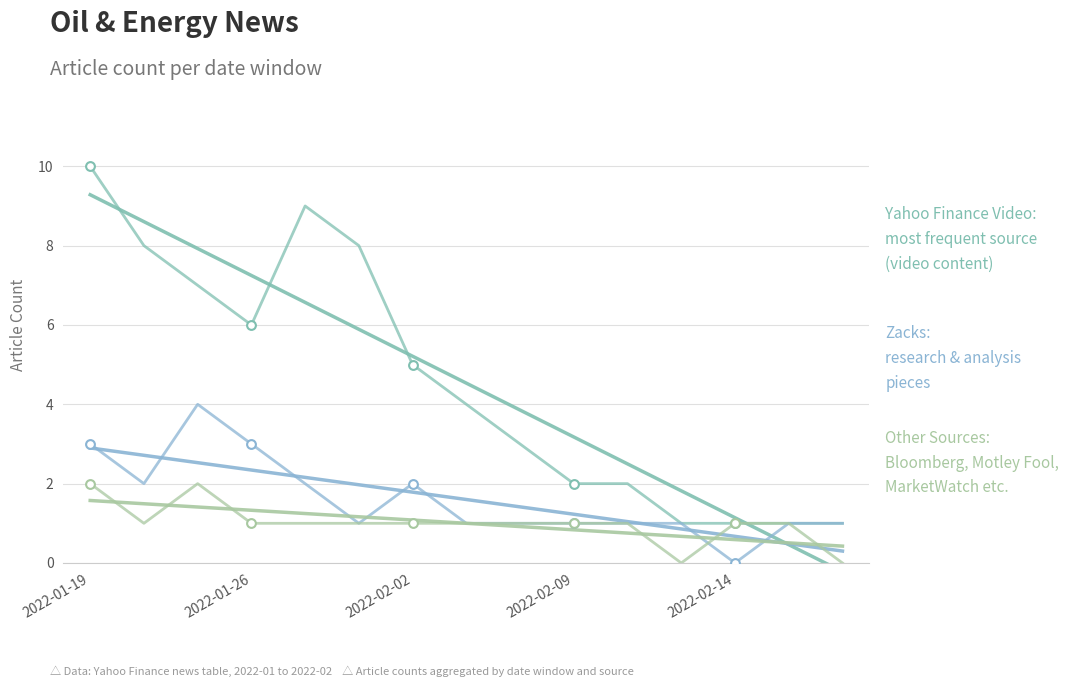

Which series contains the highest Y value?

Yahoo Finance Video